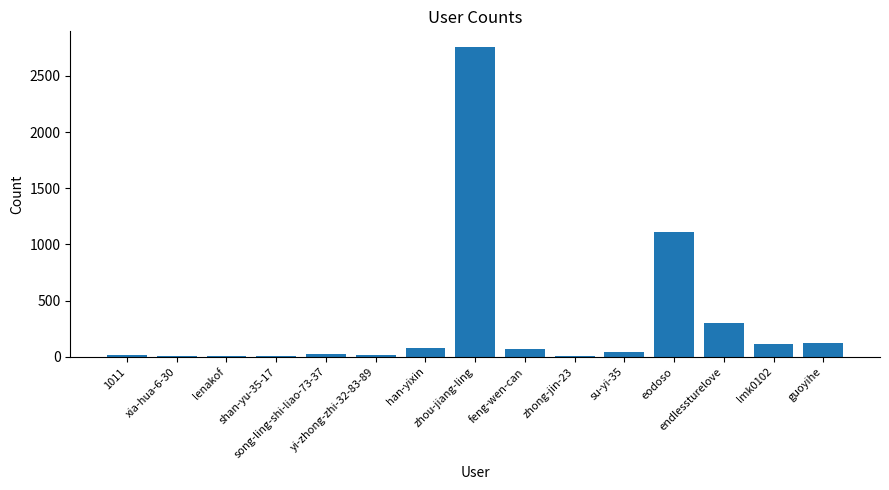

What is the sum of all values?

4688